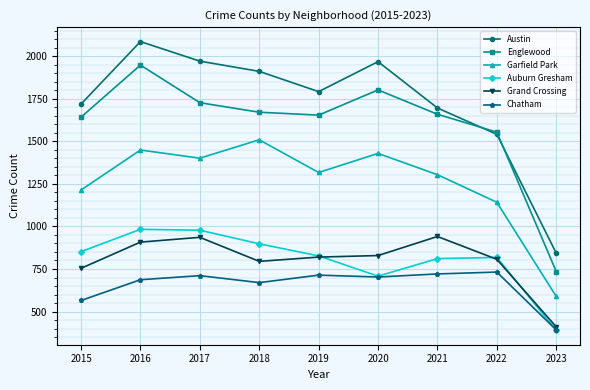

What is the spread (max minus min) of values at 2019?

1078